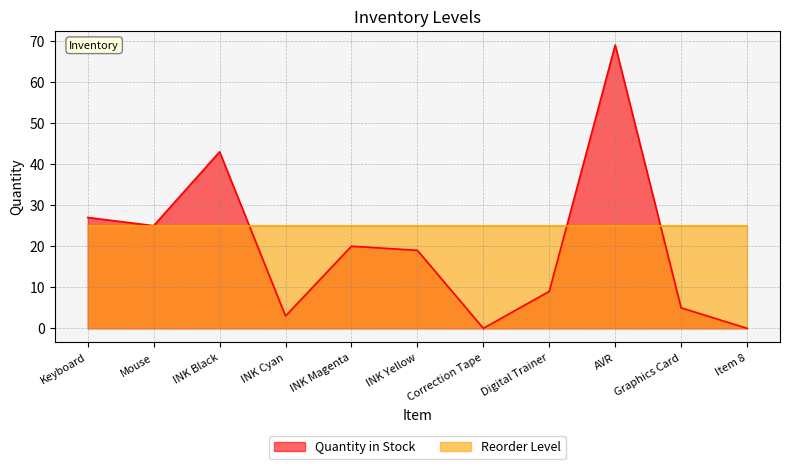

Read the value at Graphics Card, to the nearest 5.

5